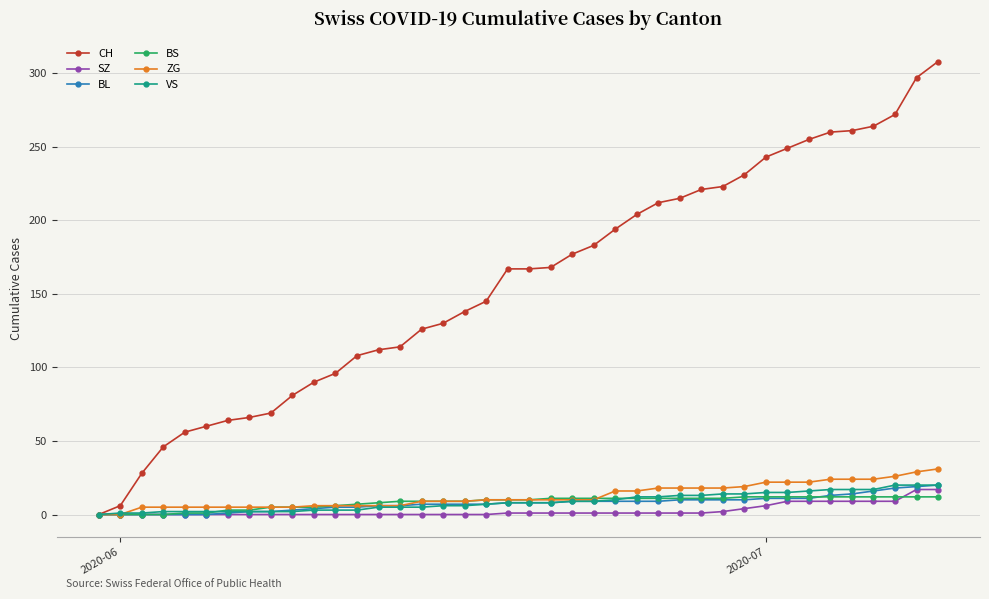

At how many categories does at least one series exceed 42?

37